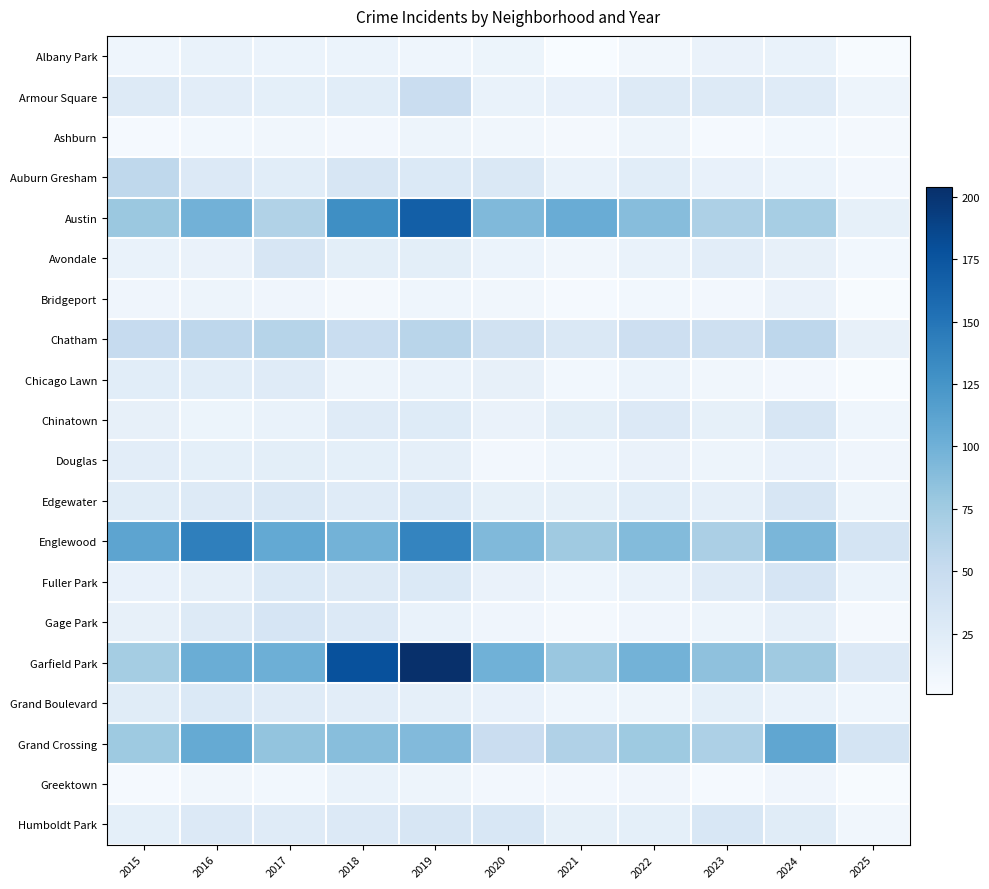

What is the difference between the highest and lowest values at 2016?

135